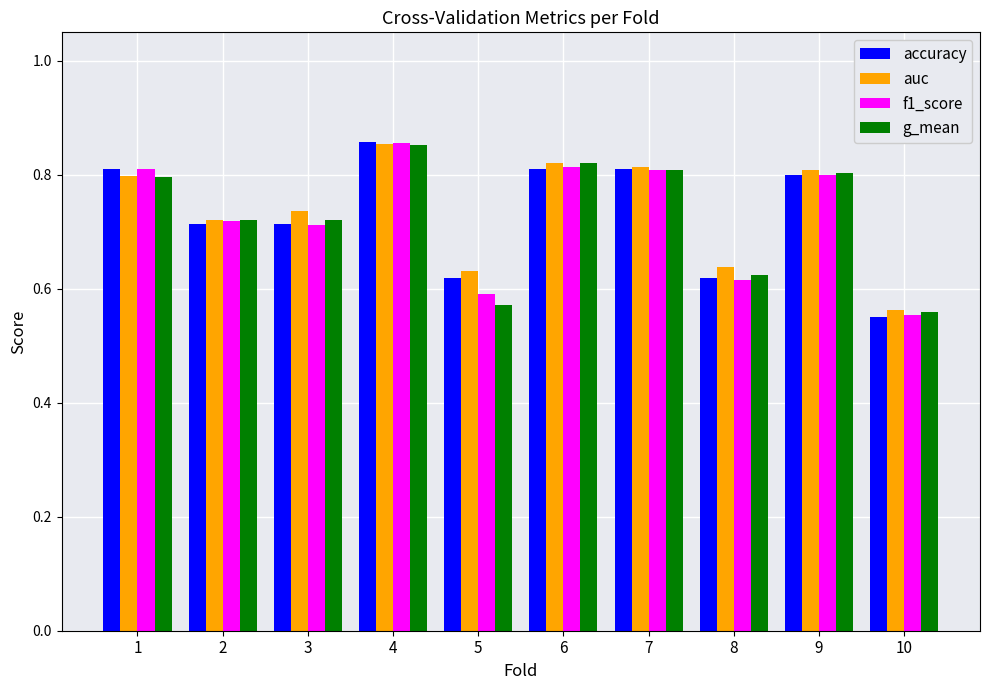

What is the sum of the accuracy values at 1 and 4?

1.7